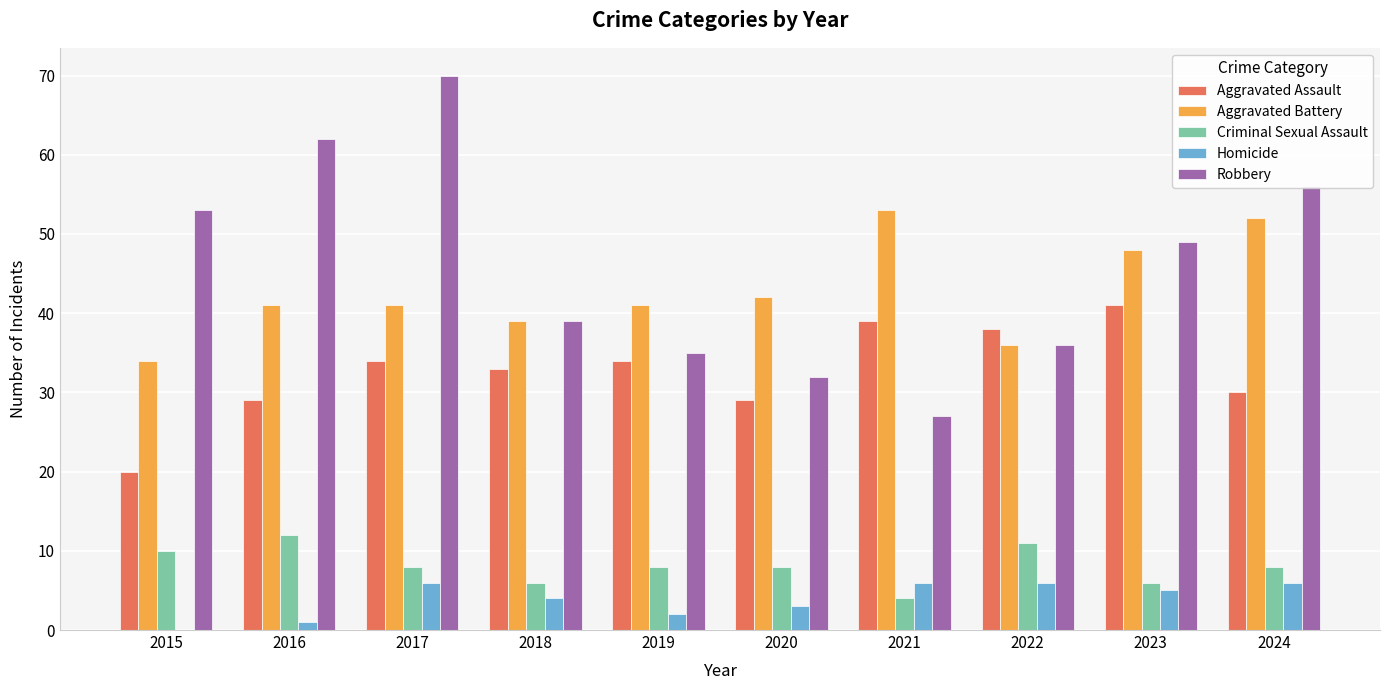

What are all the series names shown in the legend?

Aggravated Assault, Aggravated Battery, Criminal Sexual Assault, Homicide, Robbery